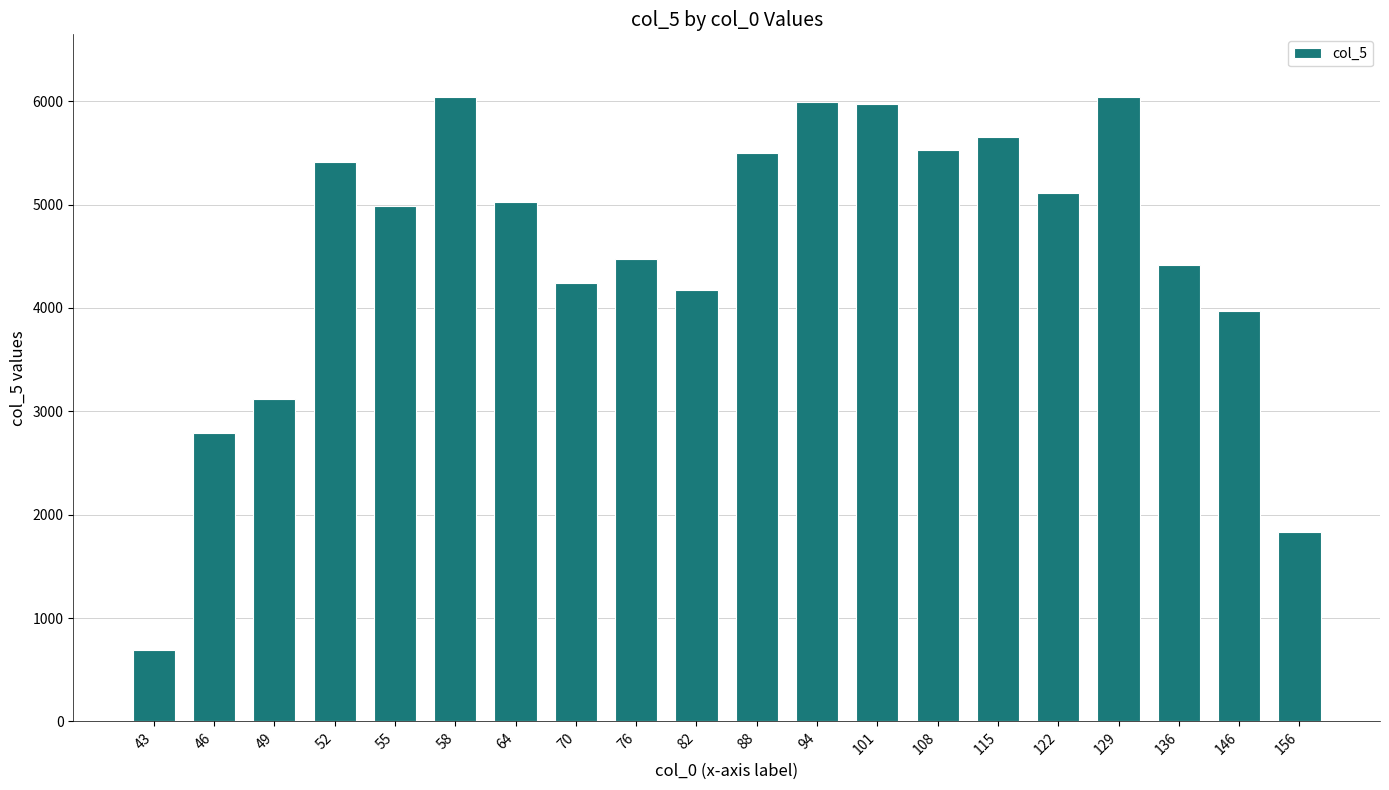

At which label is the value closest to 3368?

49